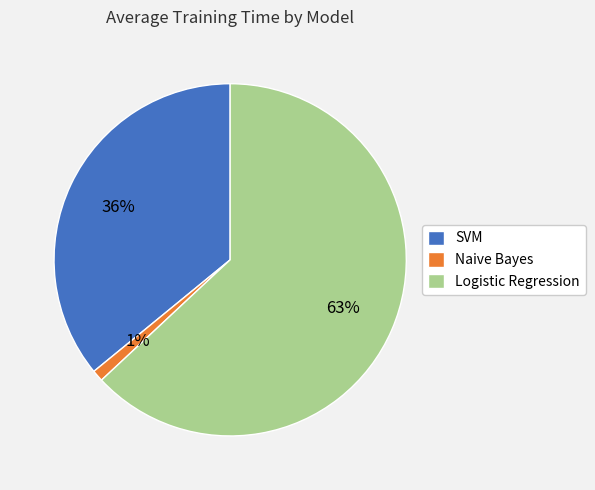

The SVM slice represents 36% of the pie. True or false?

True